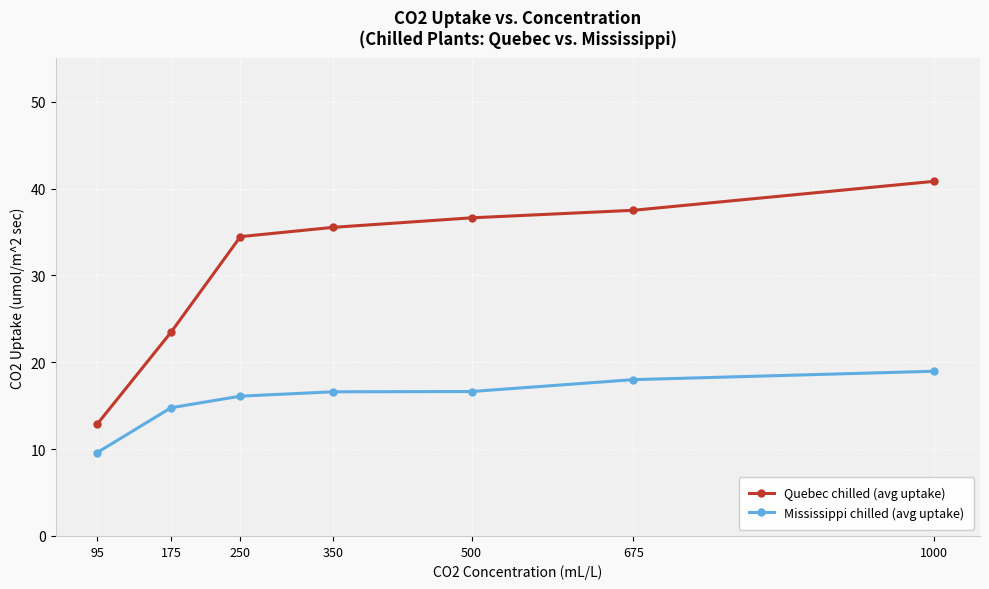

What is the difference between the second highest and minimum values in the Mississippi chilled (avg uptake) series?

8.4